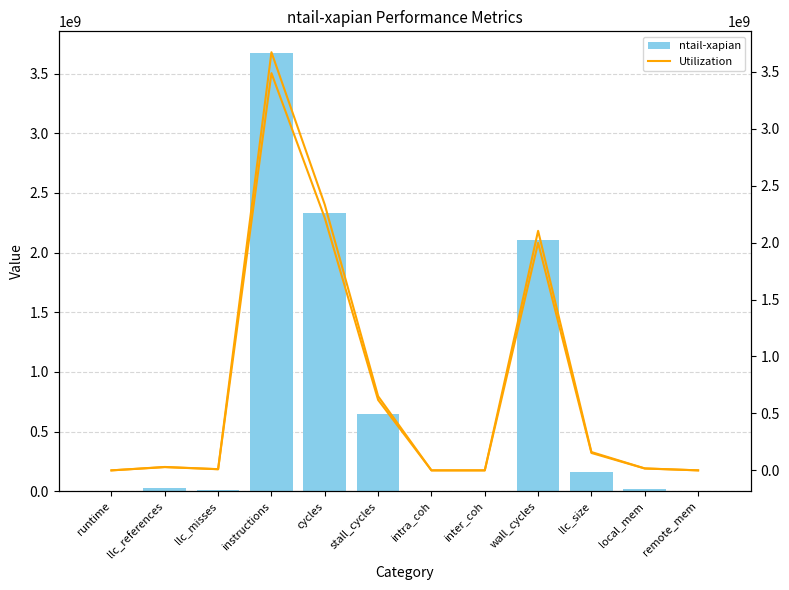

What is the value of the Utilization bar at the 6th from the left?

650966478.1